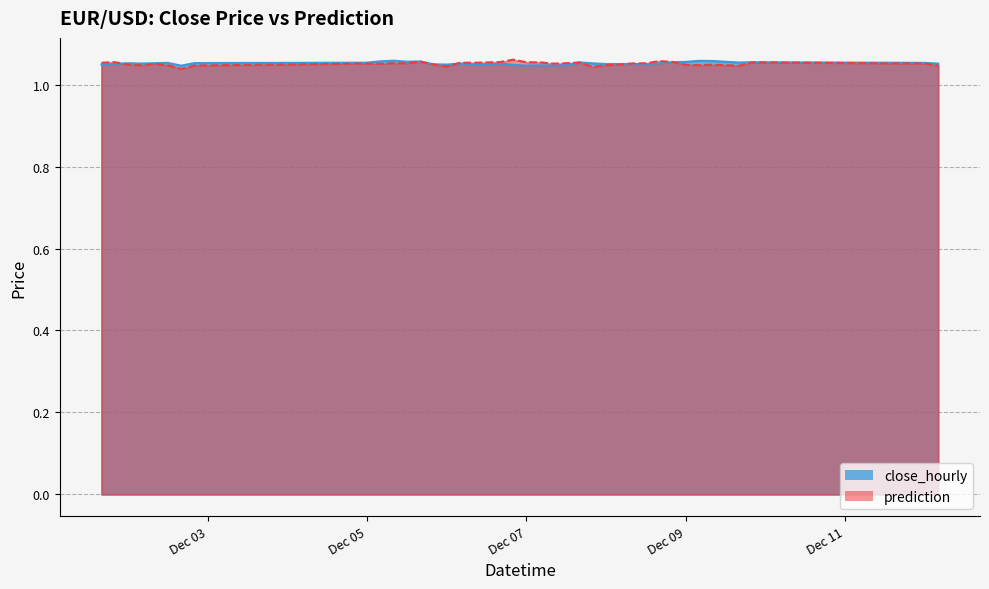

True or false: close_hourly has more than 1 points higher than both neighbors.

True